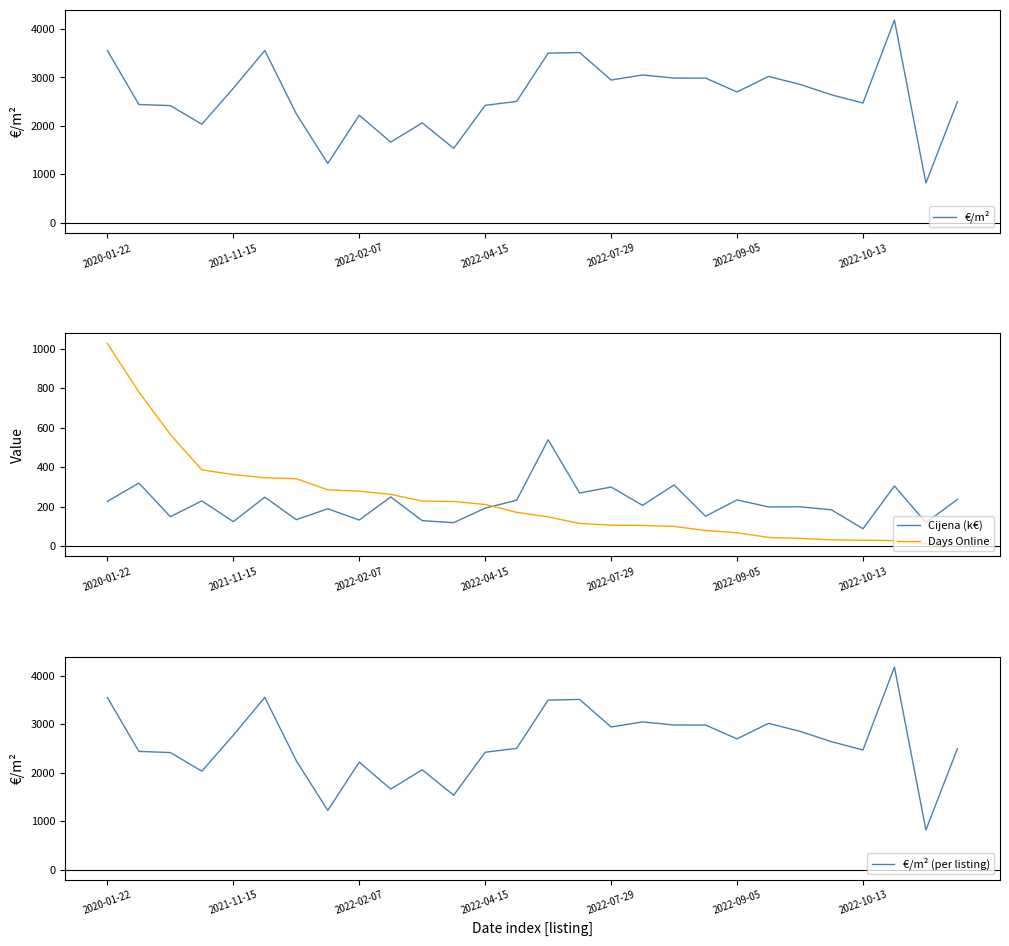

Which series has the largest total across all categories?

€/m²